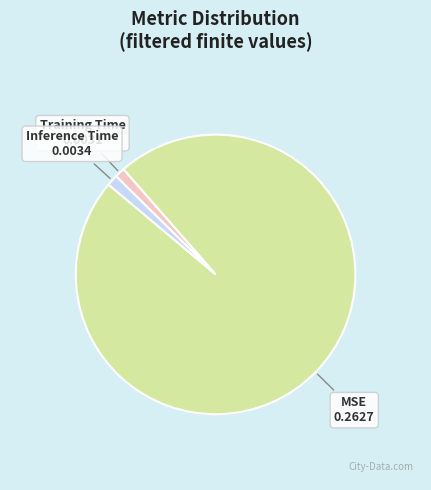

How many segments does this pie chart have?

3